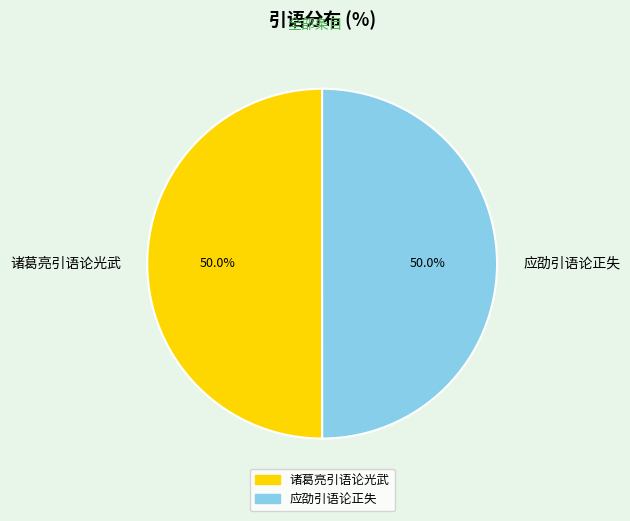

Approximately how many times larger is the value at 诸葛亮引语论光武 compared to 应劭引语论正失?

1.0